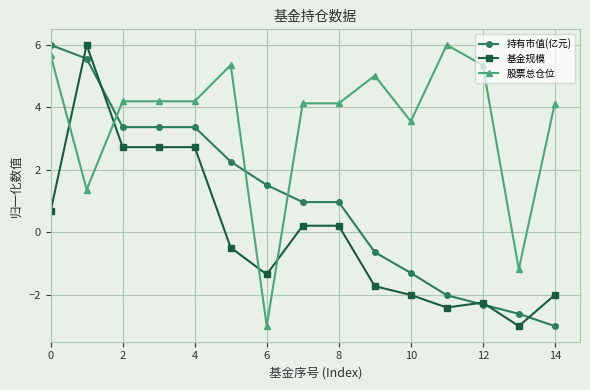

How many positive values does the 基金规模 series have?

7